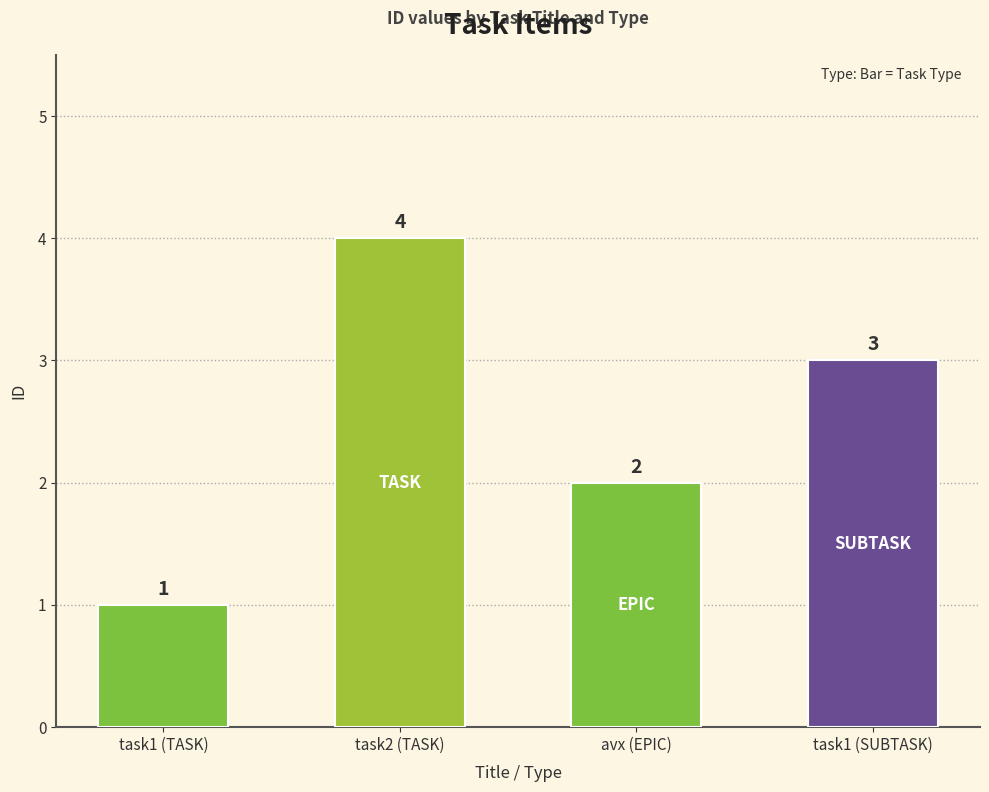

Rank the categories by value from lowest to highest.

task1 (TASK), avx (EPIC), task1 (SUBTASK), task2 (TASK)